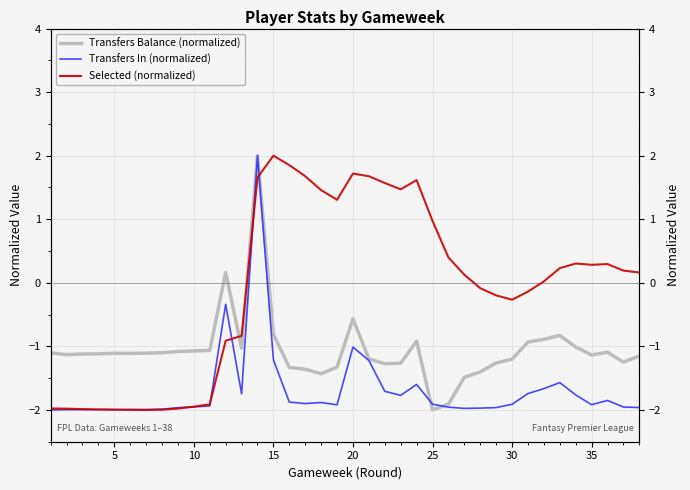

How many categories are shown in the chart?

38